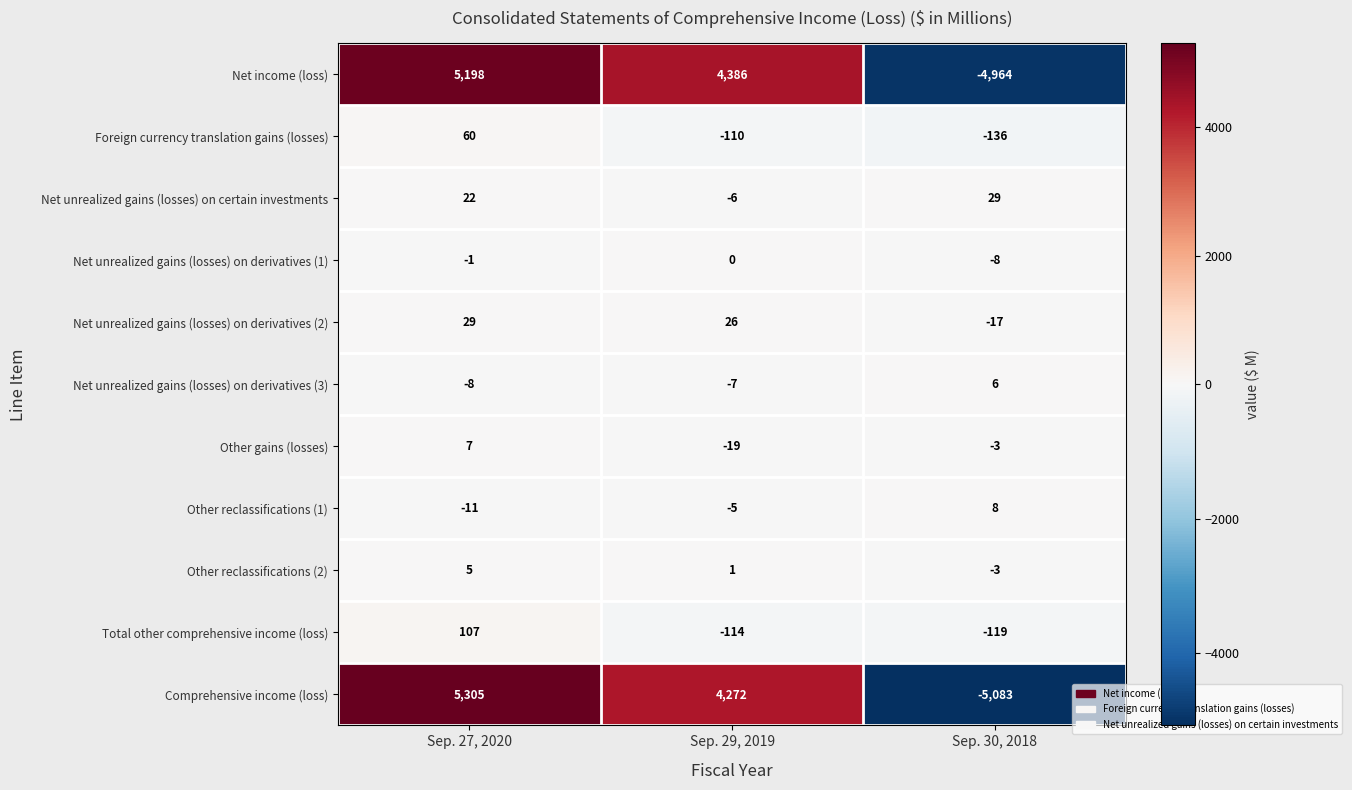

Which series has the largest total across all categories?

Net income (loss)